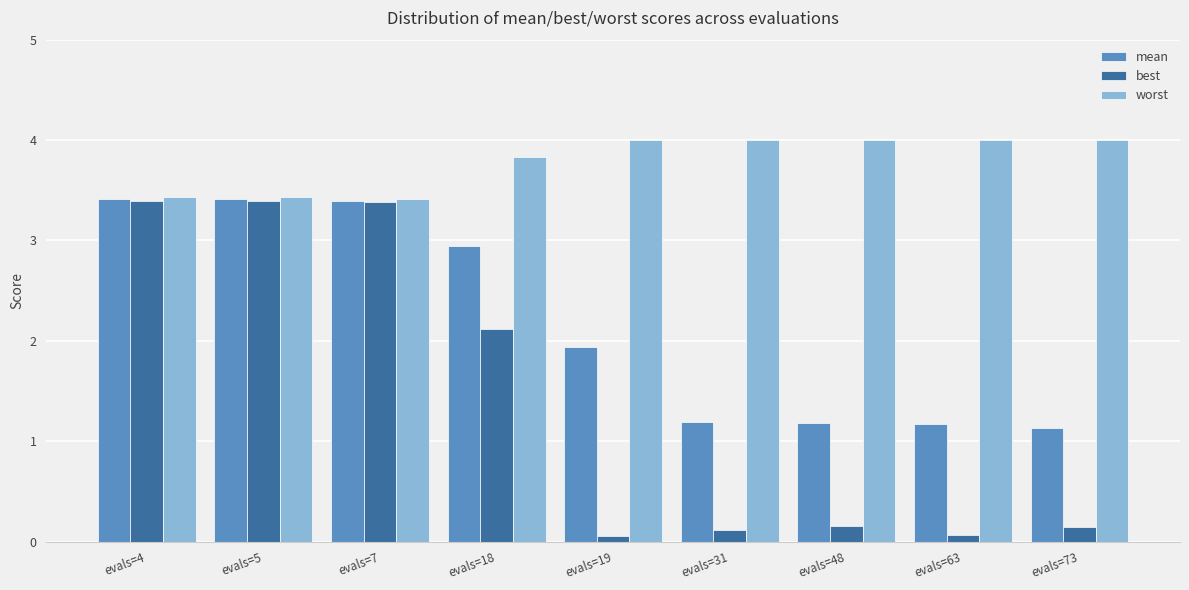

What is the smallest value displayed?

0.1